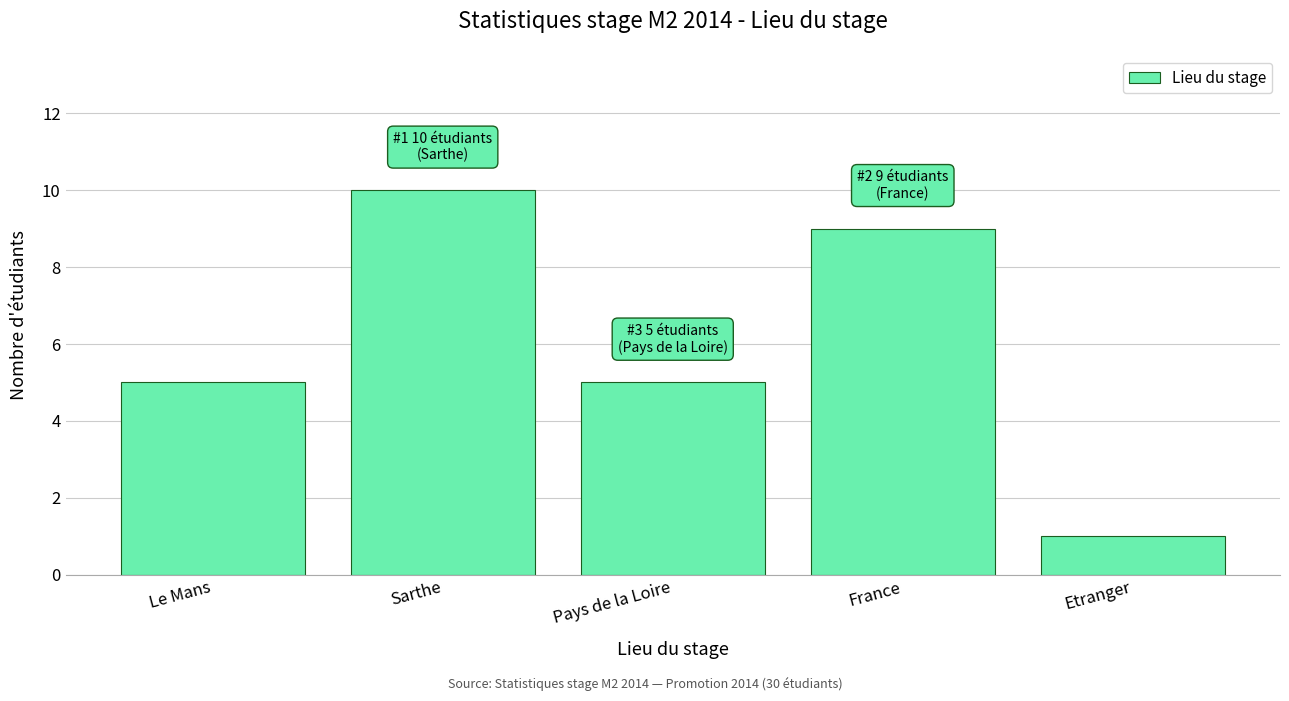

Reading right to left, list all the values displayed in this chart.

1	9	5	10	5